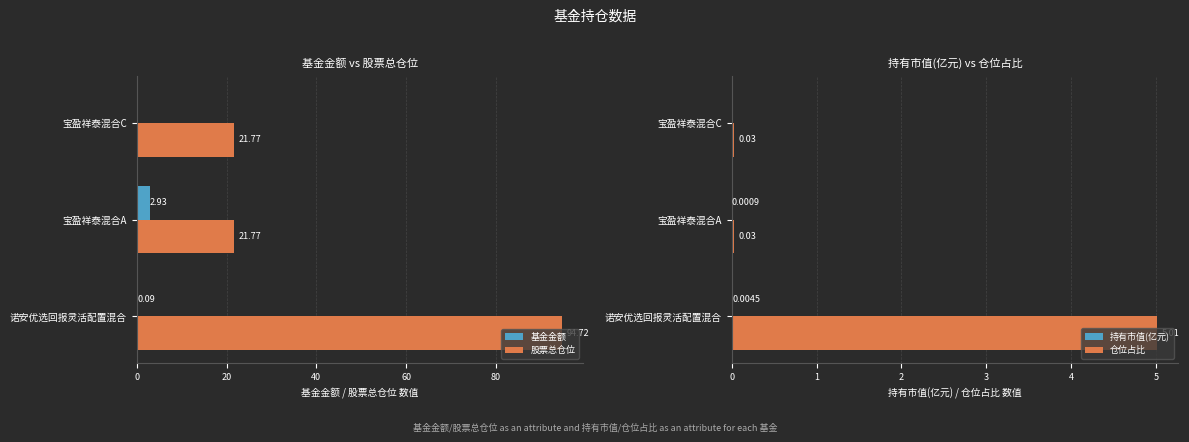

Are the bars grouped side by side (vs. stacked)?

Yes